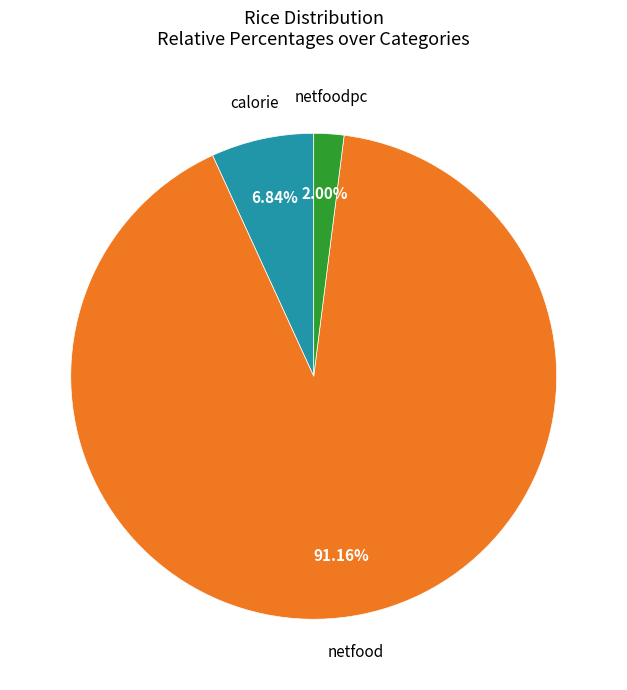

Does any single category account for the majority?

Yes